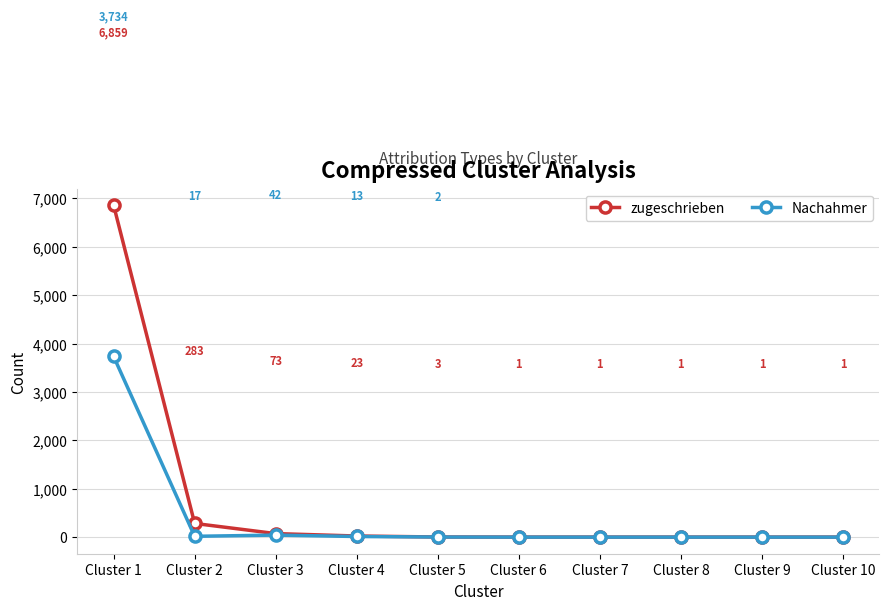

What is the average value of the Nachahmer series?

381